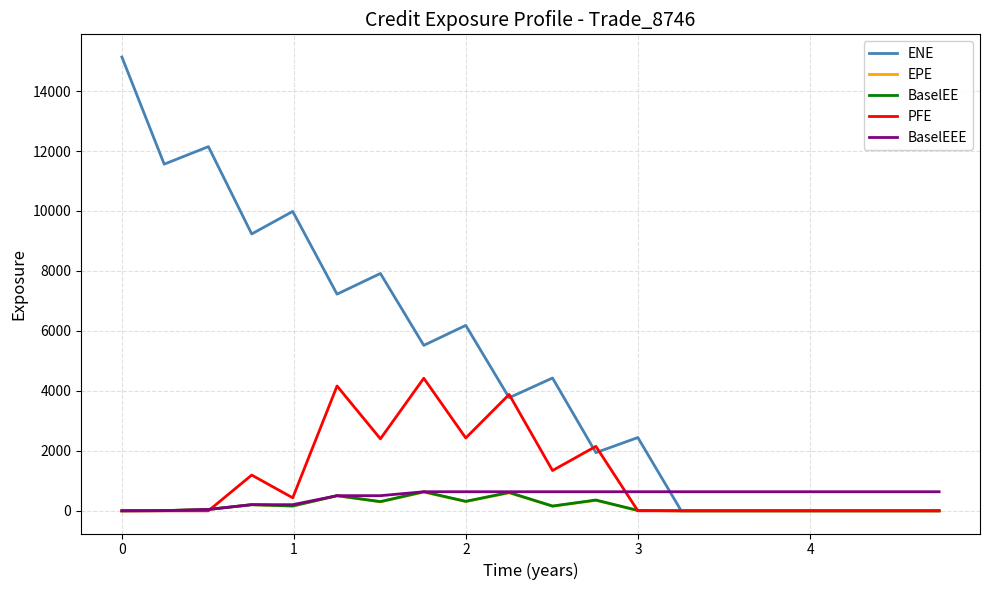

Which series has the largest total across all categories?

ENE